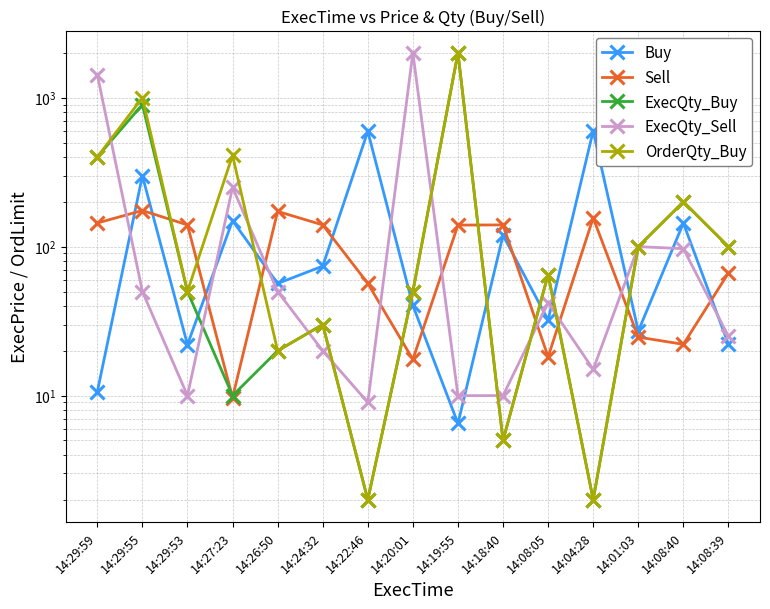

How many values in the ExecQty_Buy series exceed 50?

7